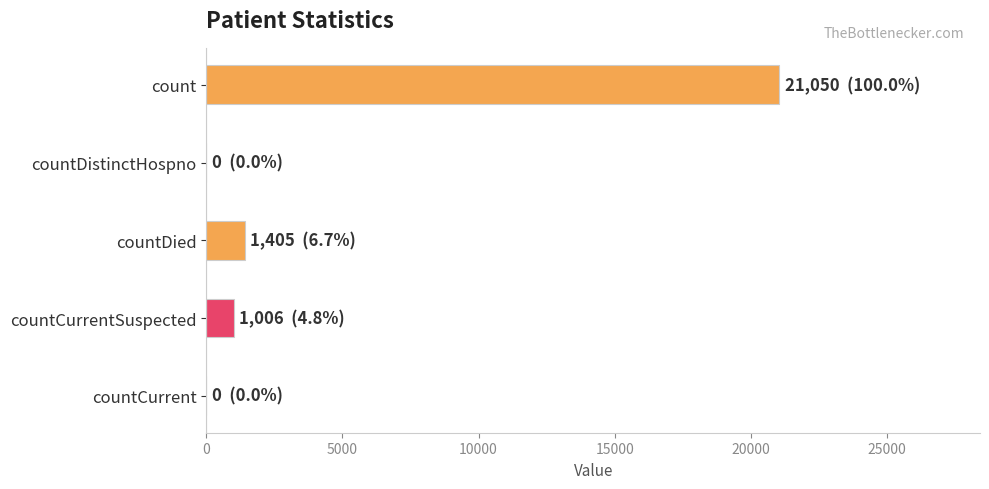

Count the number of data series in this chart.

1